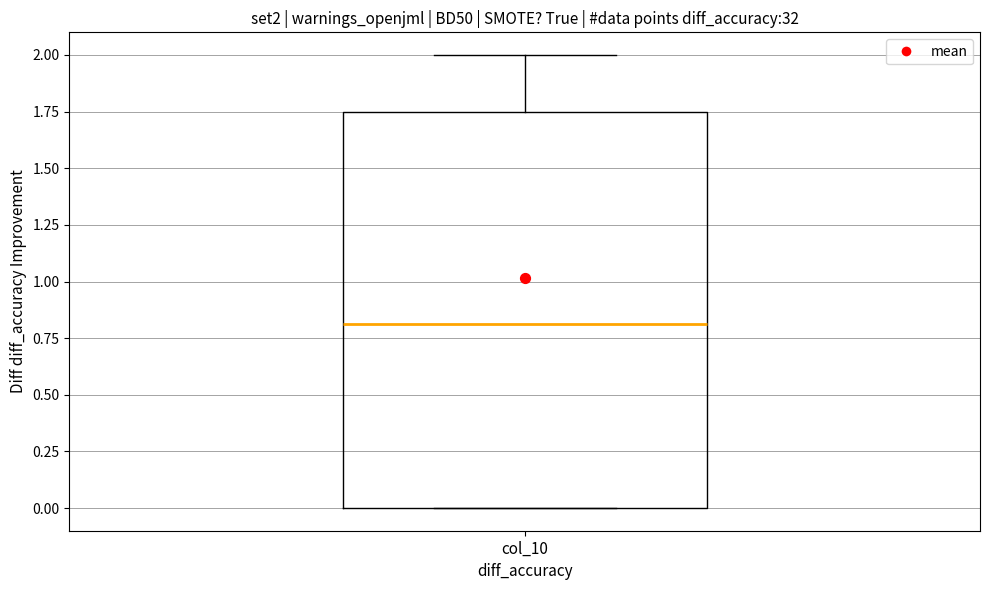

Transcribe this box plot: give where the median line is, the range the box spans, and where the two whiskers end, as read against the y-axis. The values are not printed on the chart, so give them approximately, as read against the axis.

median 0.80, box 0.00 to 1.75, whiskers 0.00 to 2.00